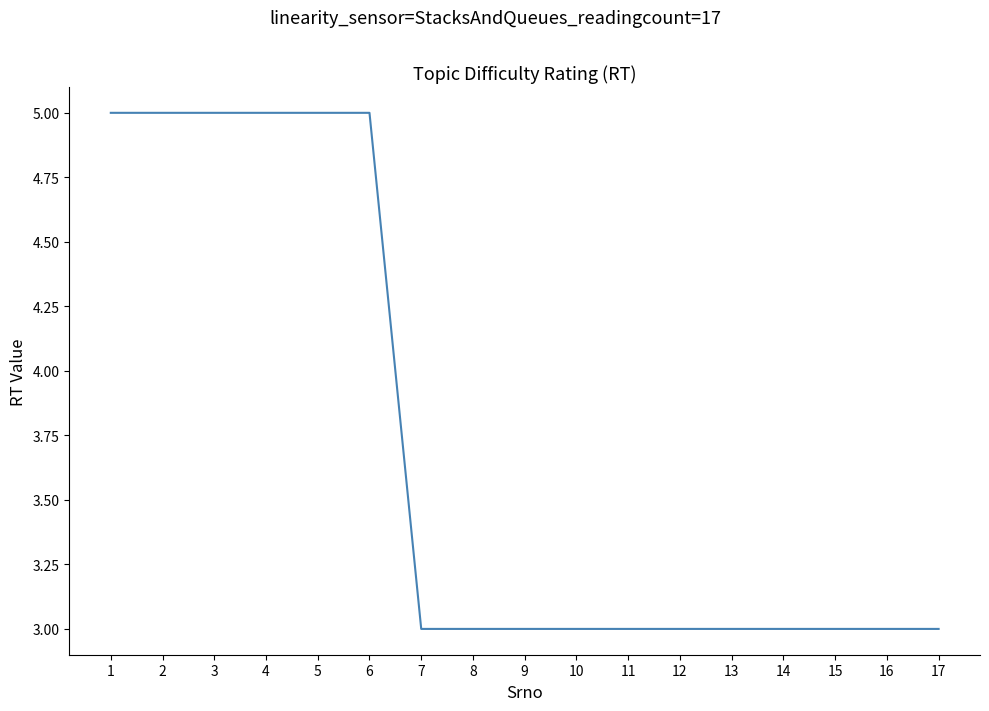

How many lines are shown in the chart?

1